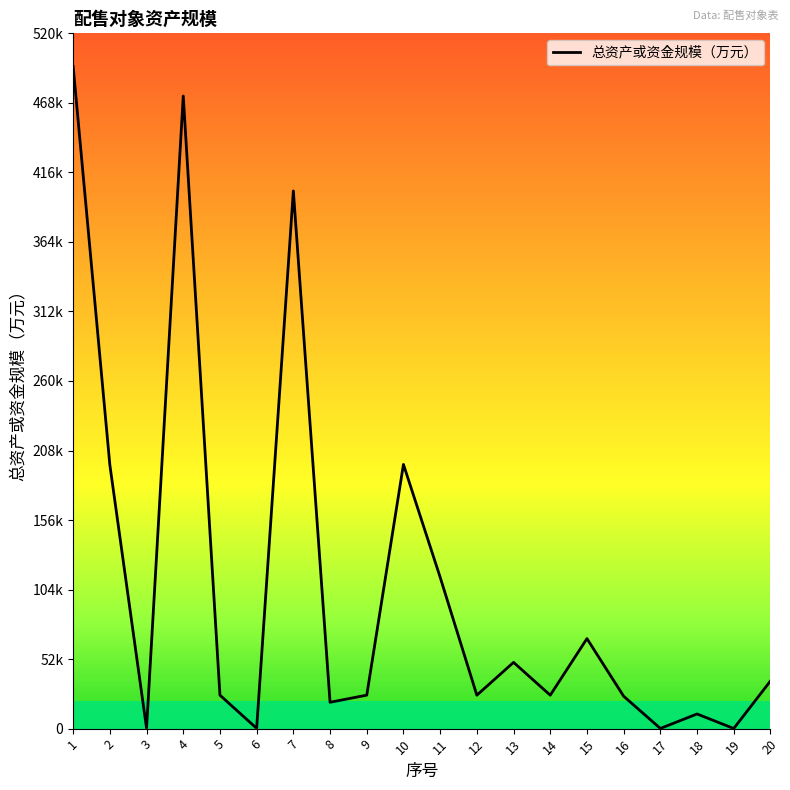

What is the difference between the second highest and minimum values?

473444